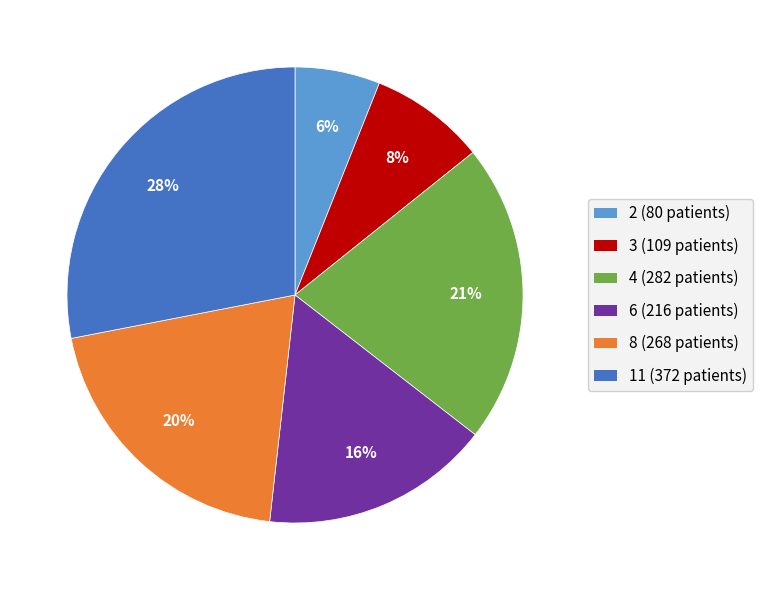

Count the number of slices in the pie.

6